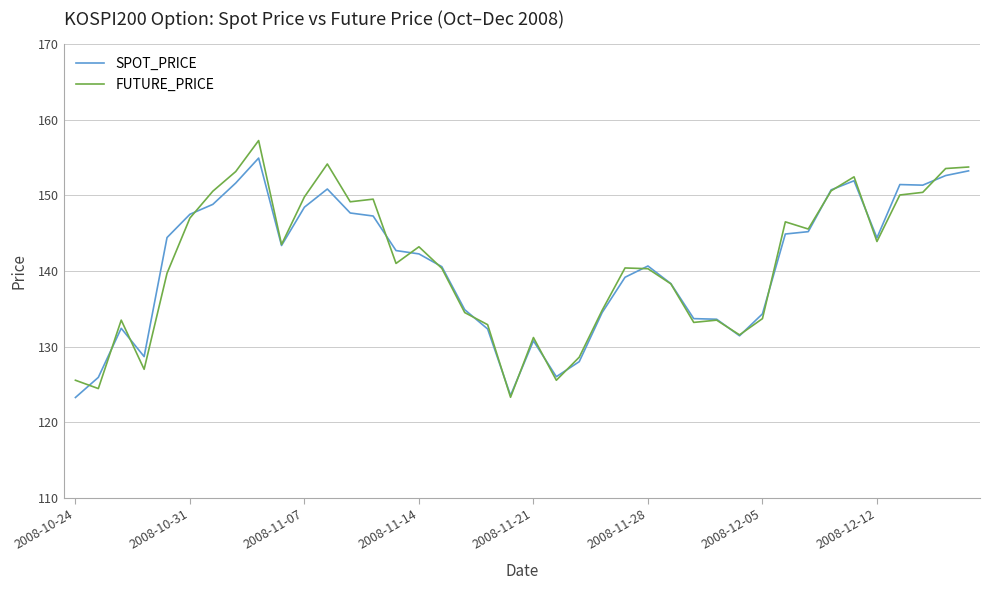

What is the smallest value displayed?

123.3